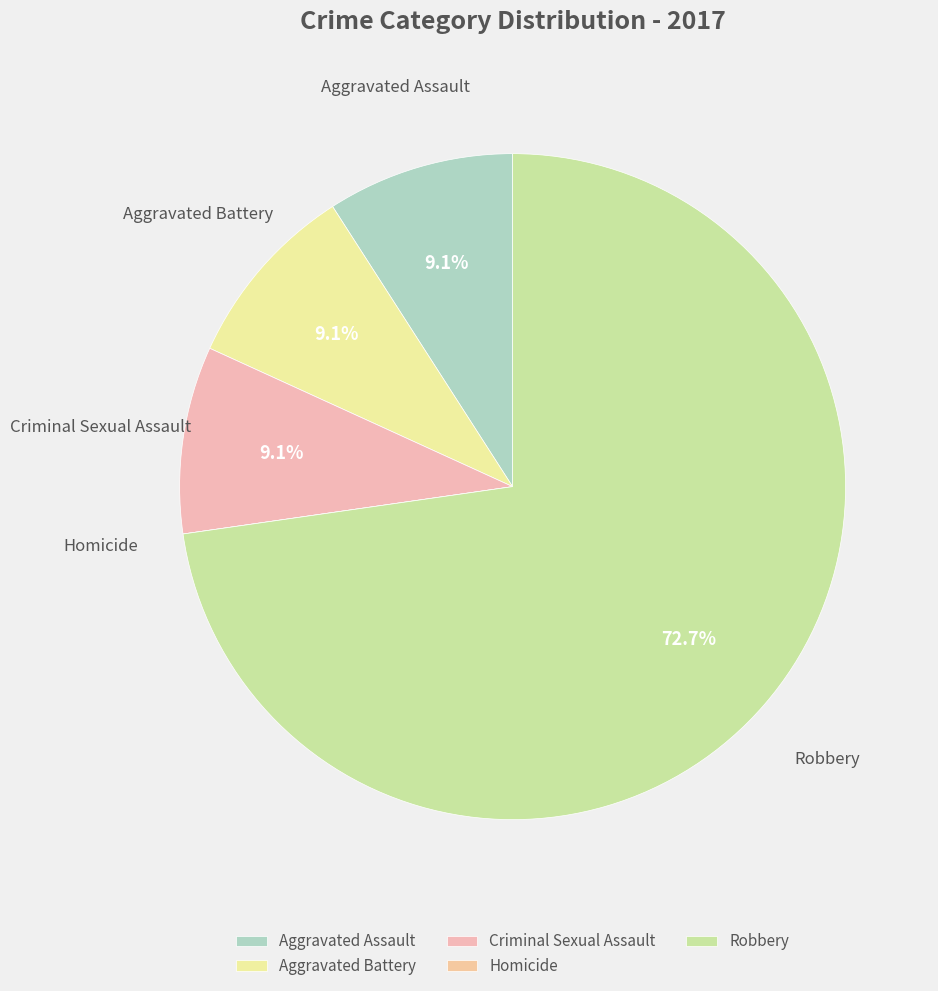

To the nearest percent, what portion does Robbery represent?

73%